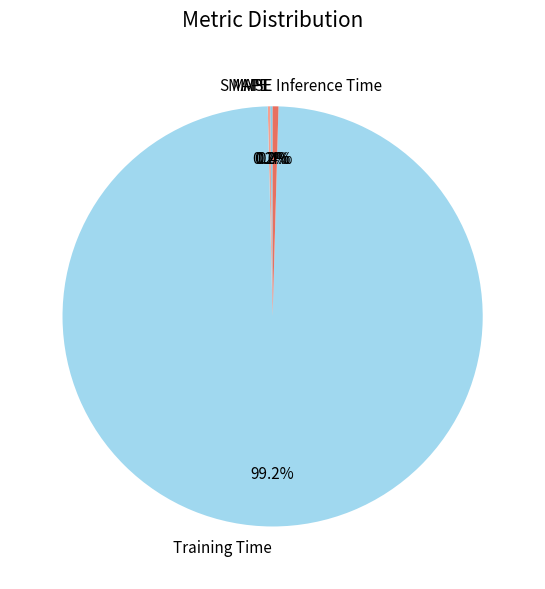

Which category has the biggest portion of the pie?

Training Time